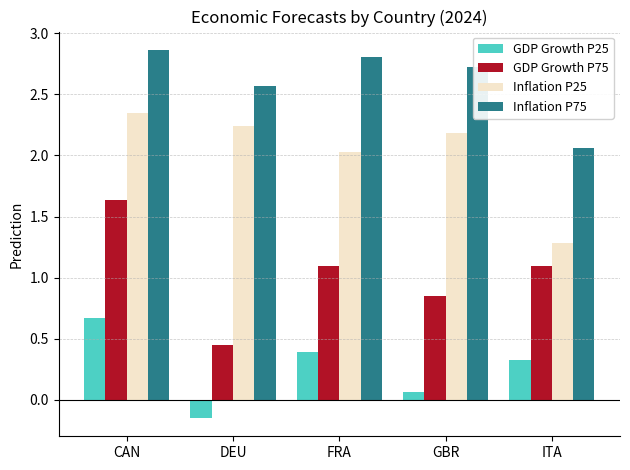

What is the difference between the maximum and minimum values in the GDP Growth P75 series?

1.2